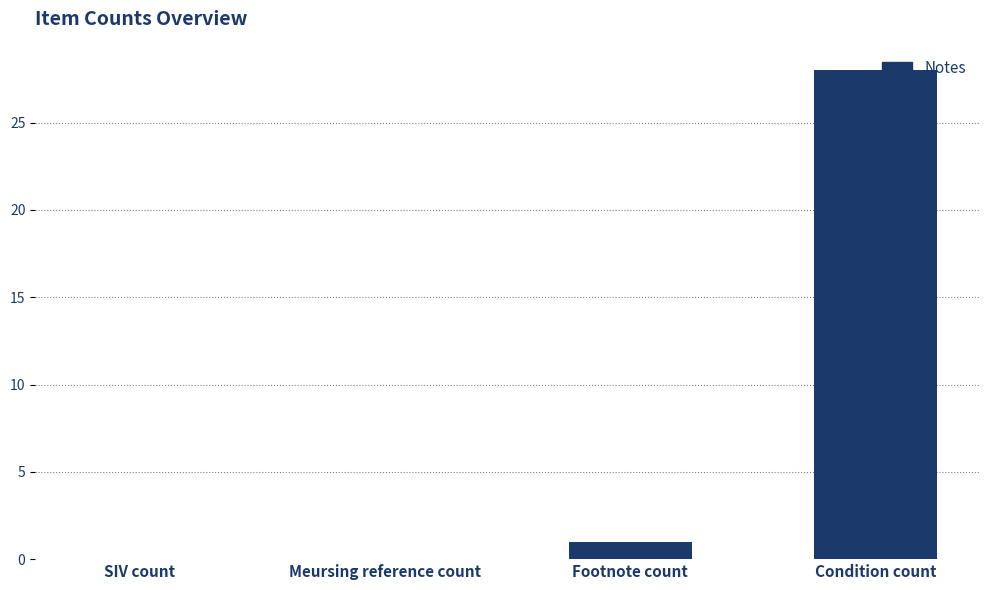

What is the sum of all values?

29